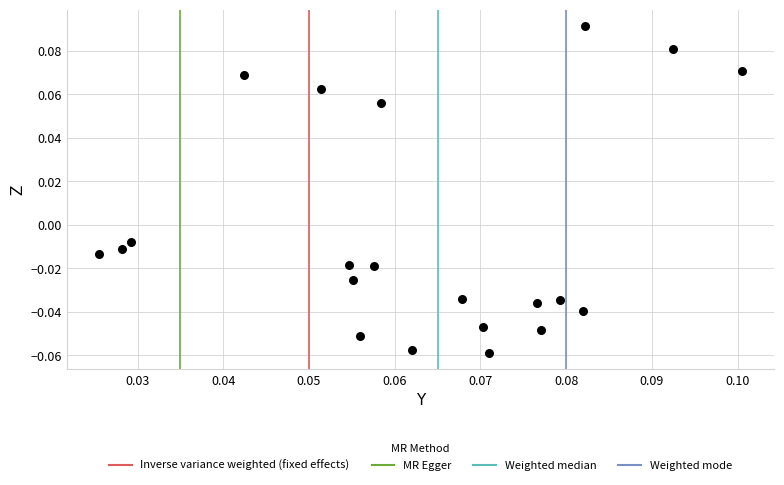

How many data points are displayed?

21